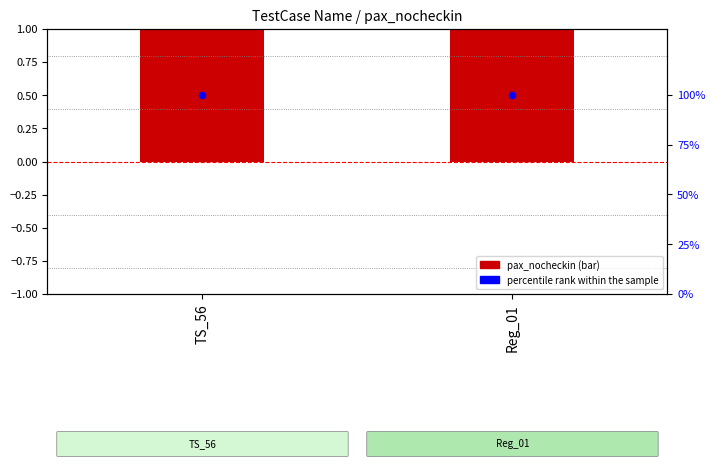

Which series reaches the minimum Y coordinate?

pax_nocheckin